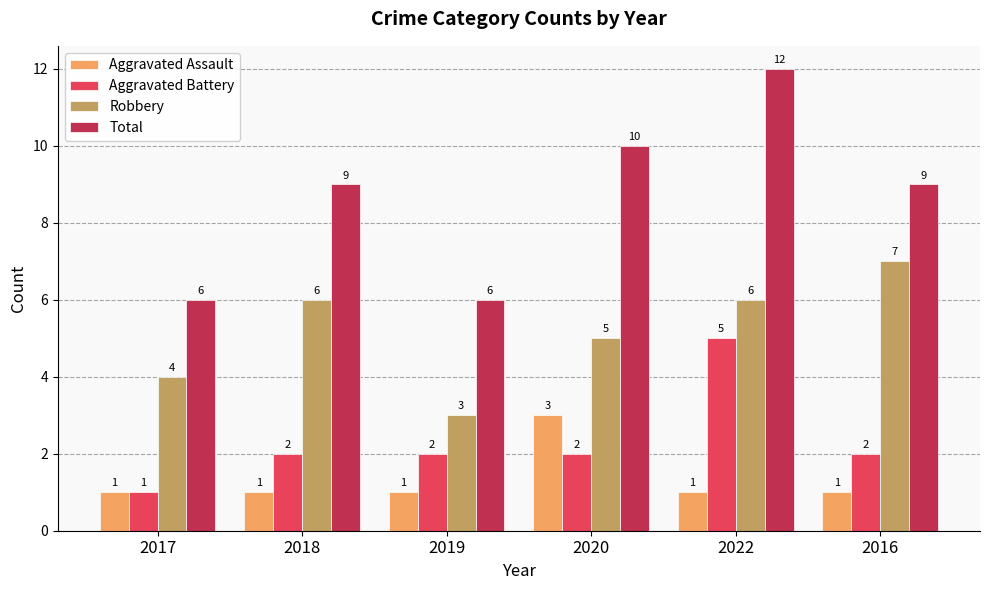

Rank the series at 2018 from highest to lowest value.

Total, Robbery, Aggravated Battery, Aggravated Assault